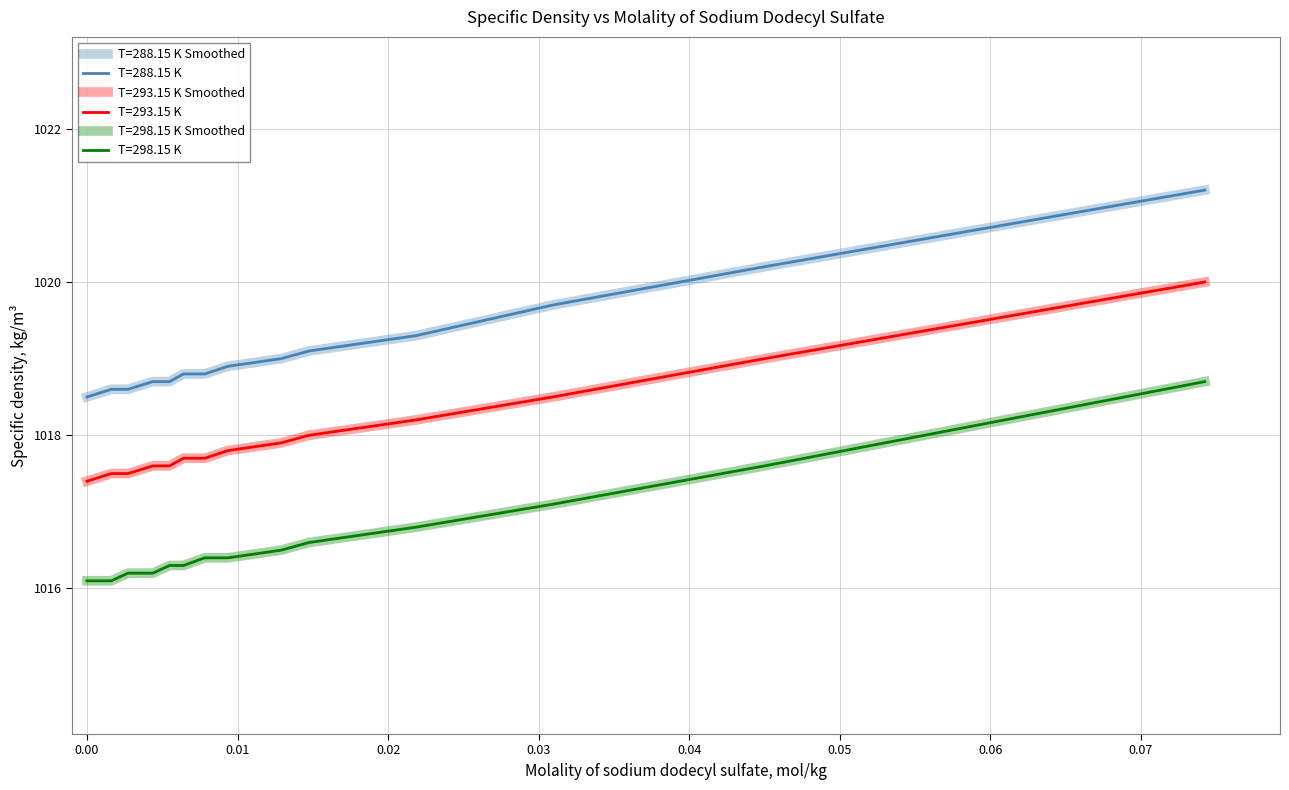

Does the chart have visible grid lines?

Yes